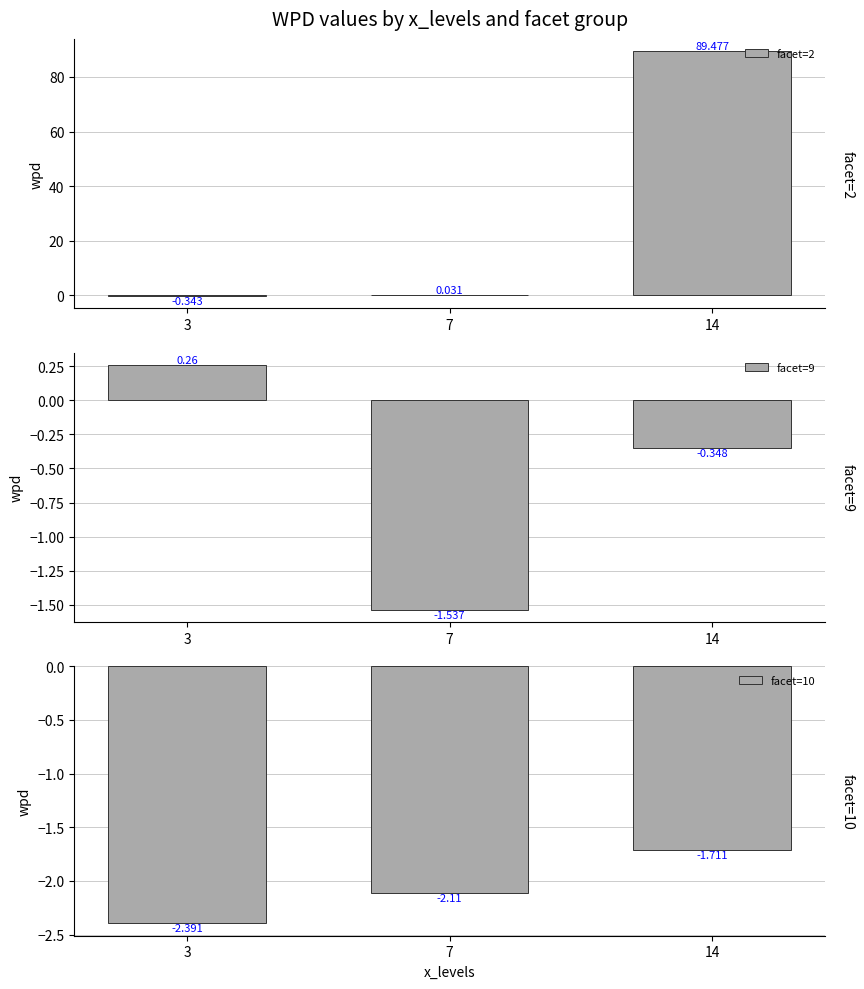

List the series in order of their peak value, highest first.

facet=2, facet=9, facet=10